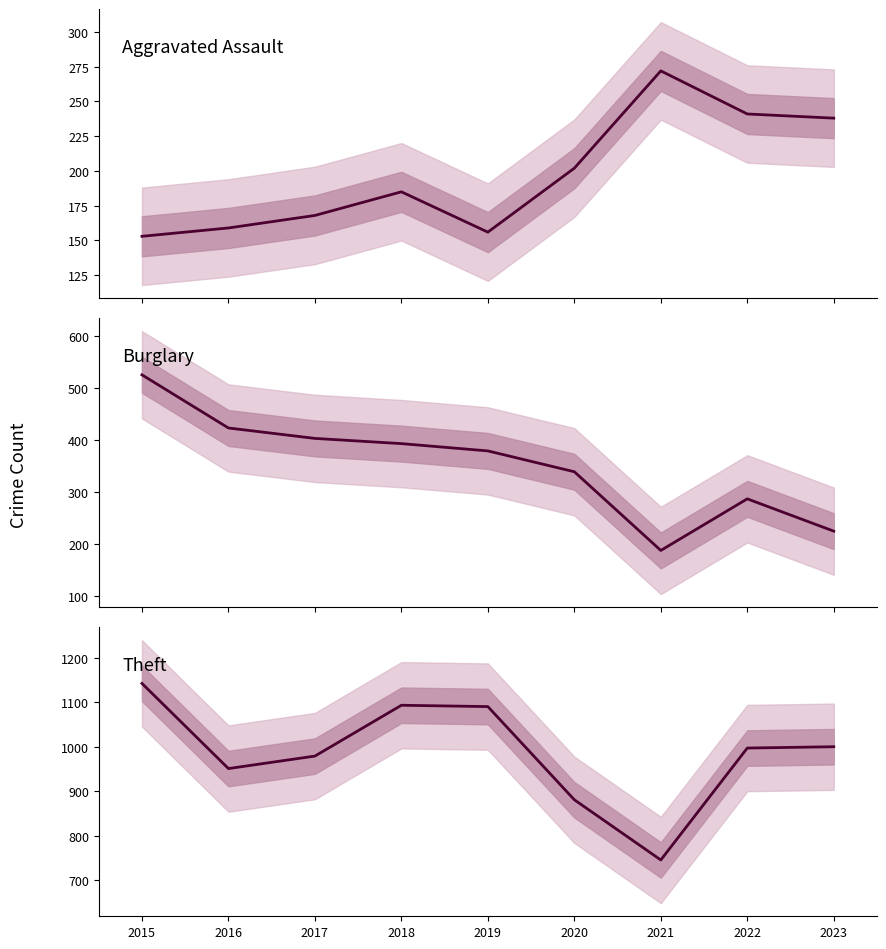

In Burglary, how many points are higher than both neighbors (excluding endpoints)?

1